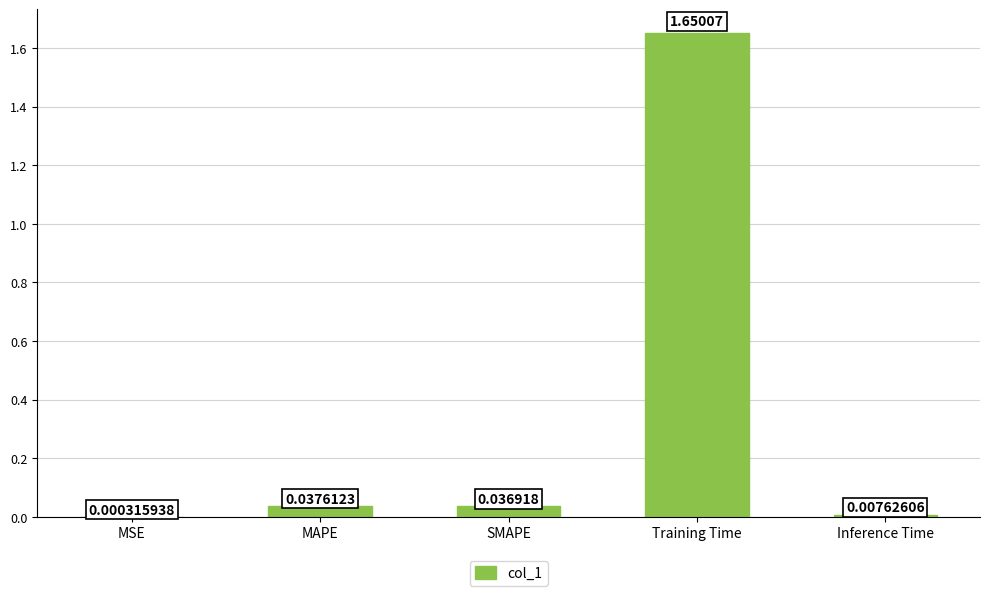

At which label is the value closest to 0?

MSE